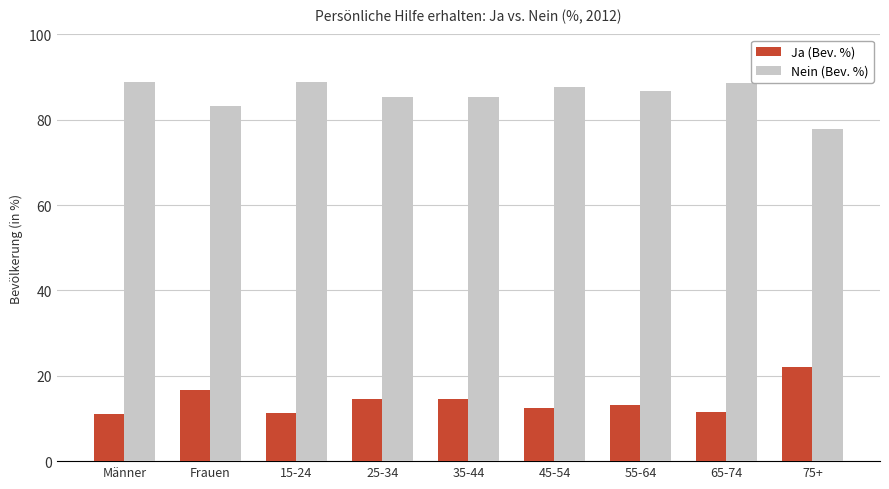

At which label does Ja (Bev. %) first exceed 13?

Frauen